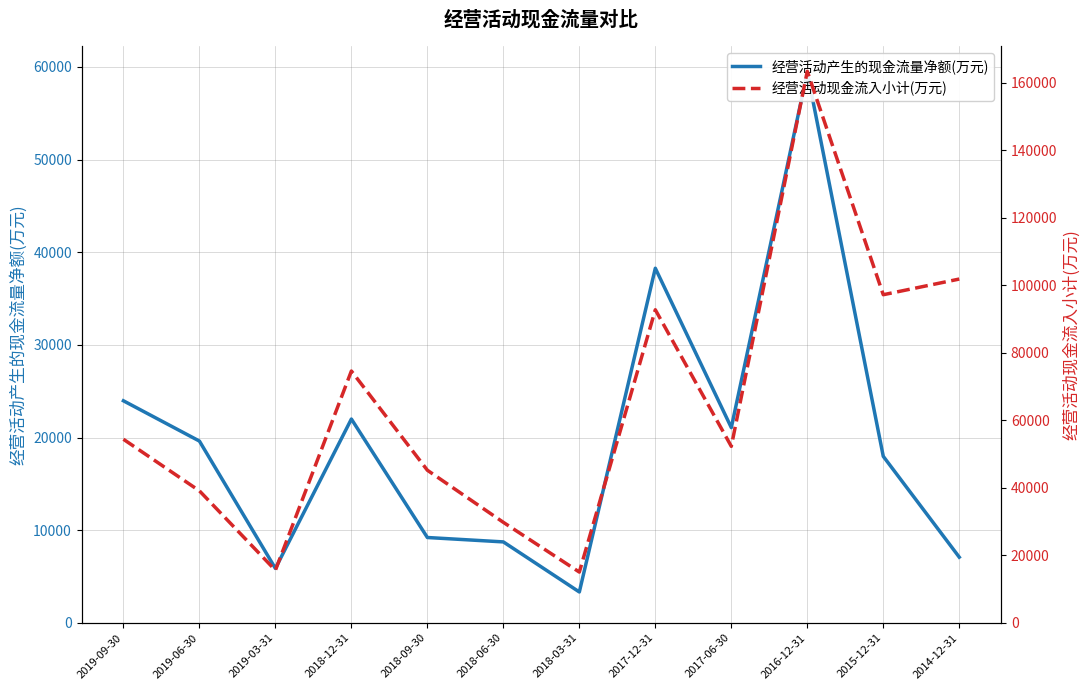

What value does the 经营活动产生的现金流量净额(万元) series have at 2014-12-31?

7086